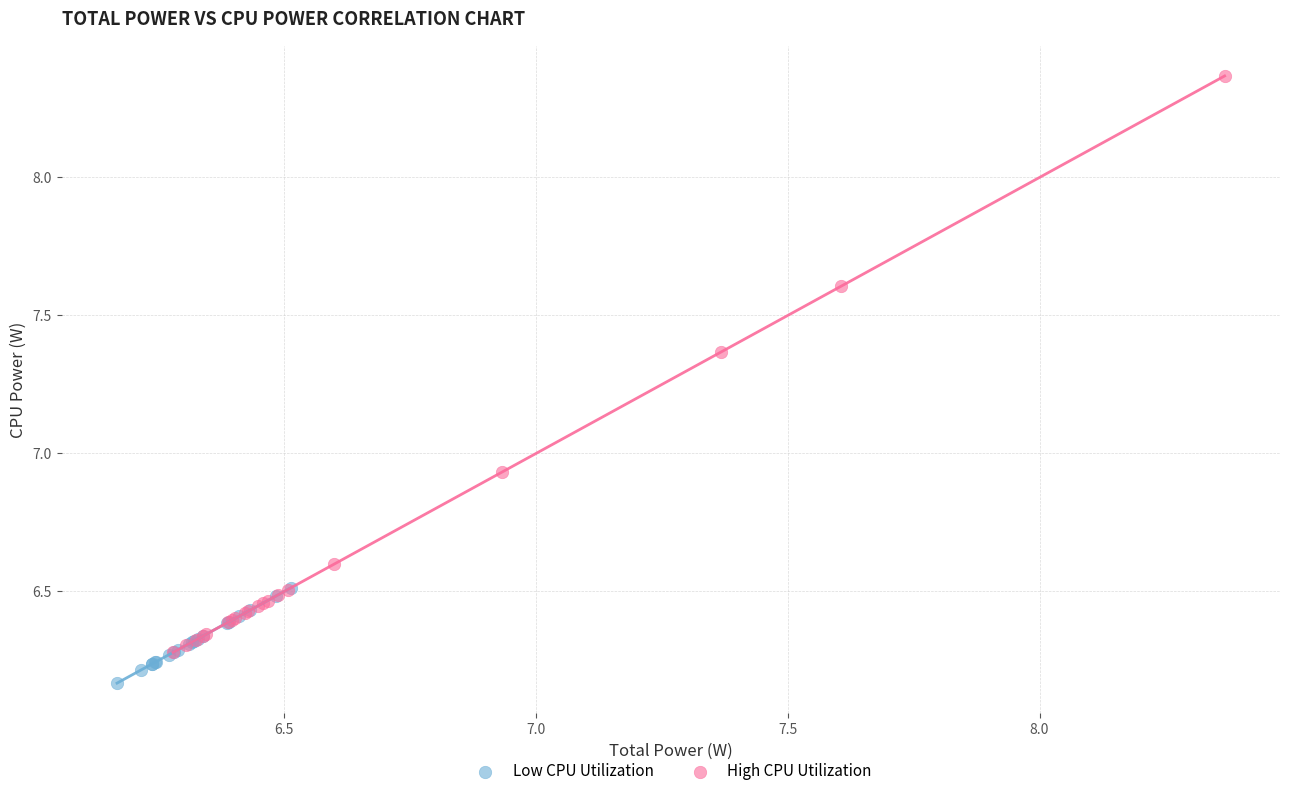

Which series contains the lowest Y value?

Low CPU Utilization